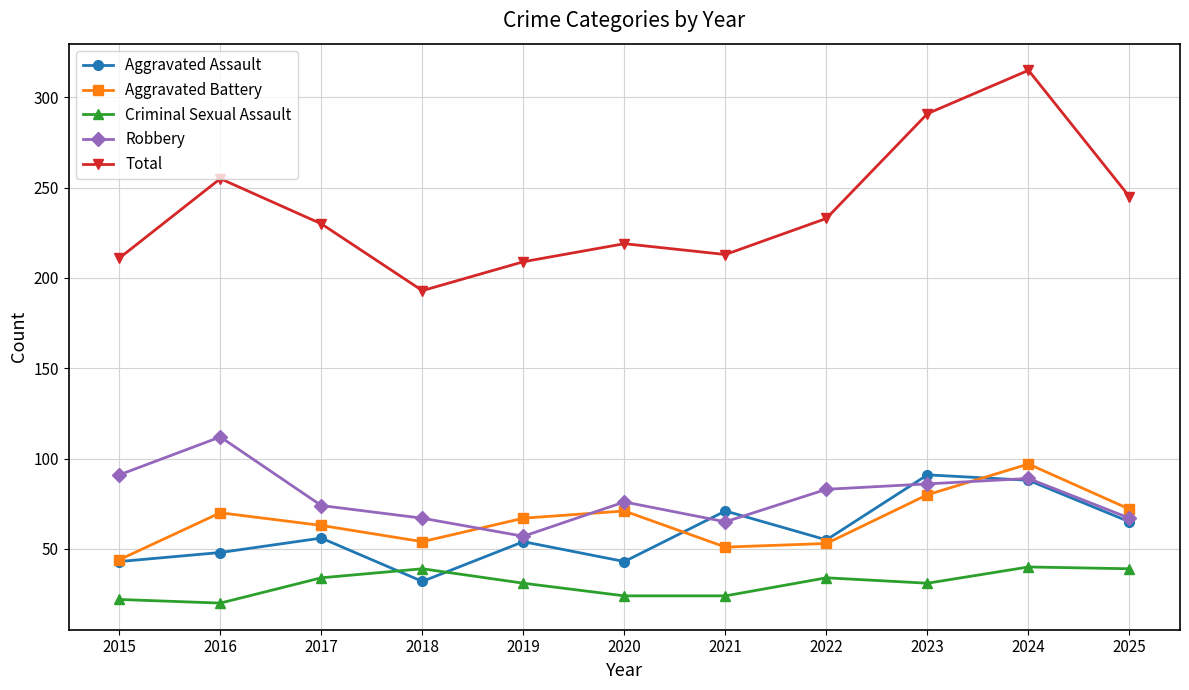

True or false: Criminal Sexual Assault and Total cross at least once.

False